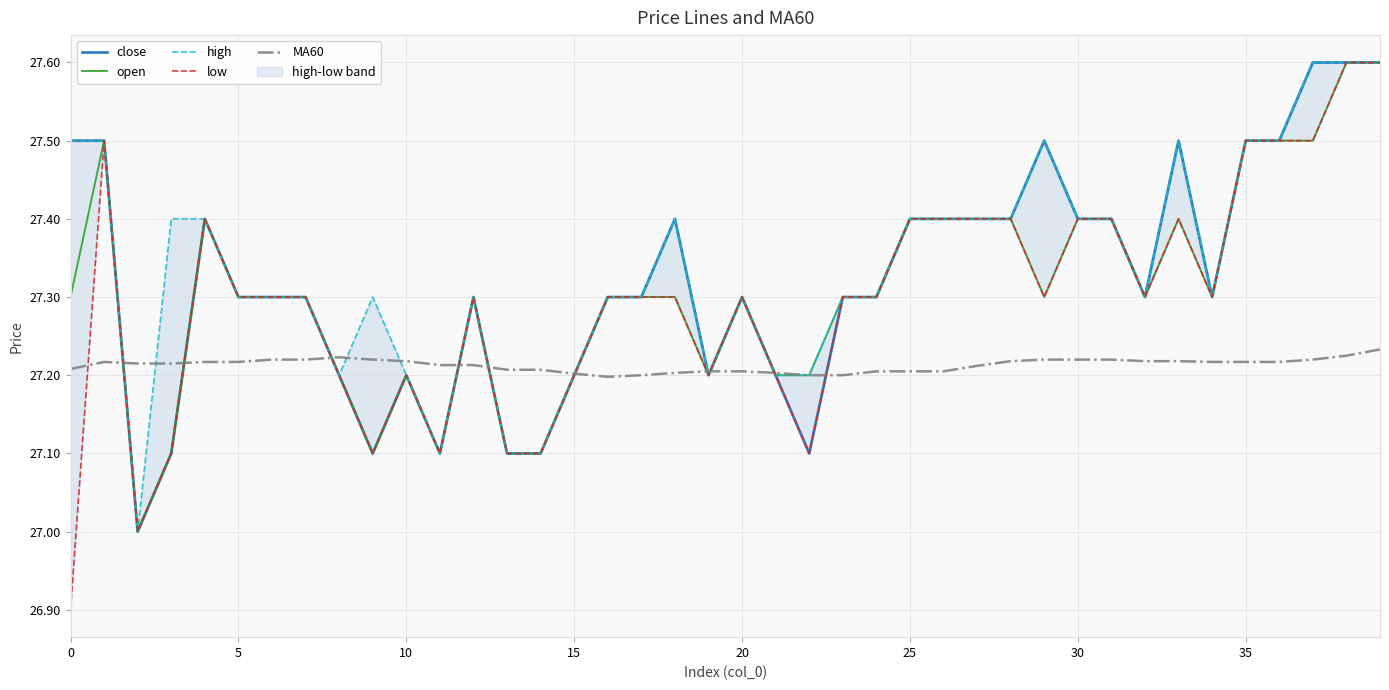

Is it true that low equals 8.4 at 33?

False